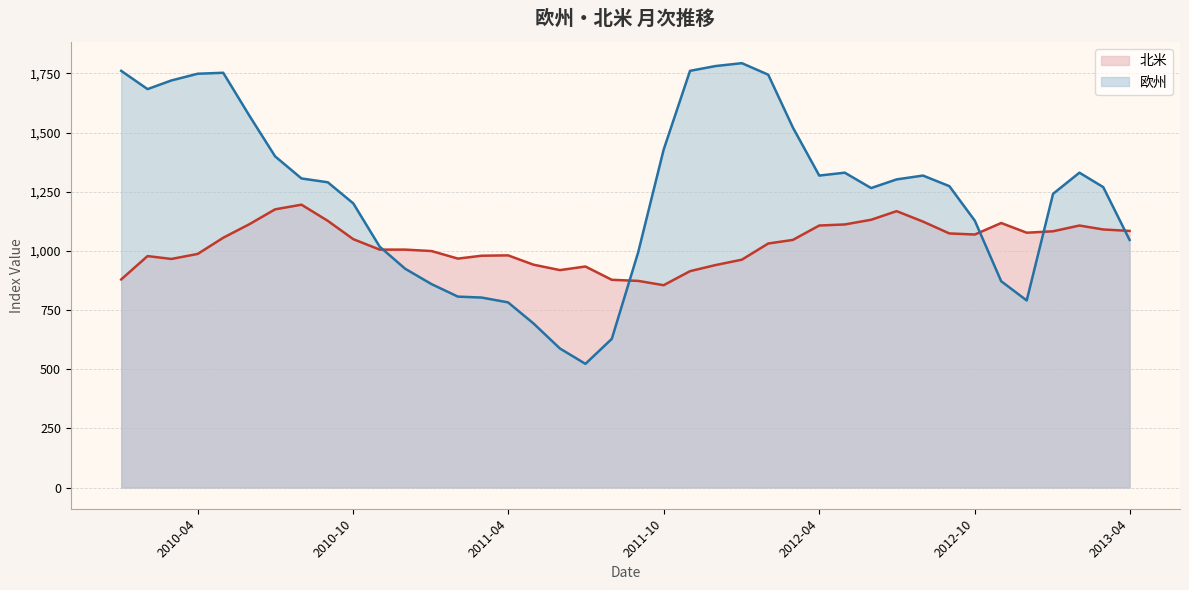

The value of 欧州 at 2010-06 is 1569.7. True or false?

True